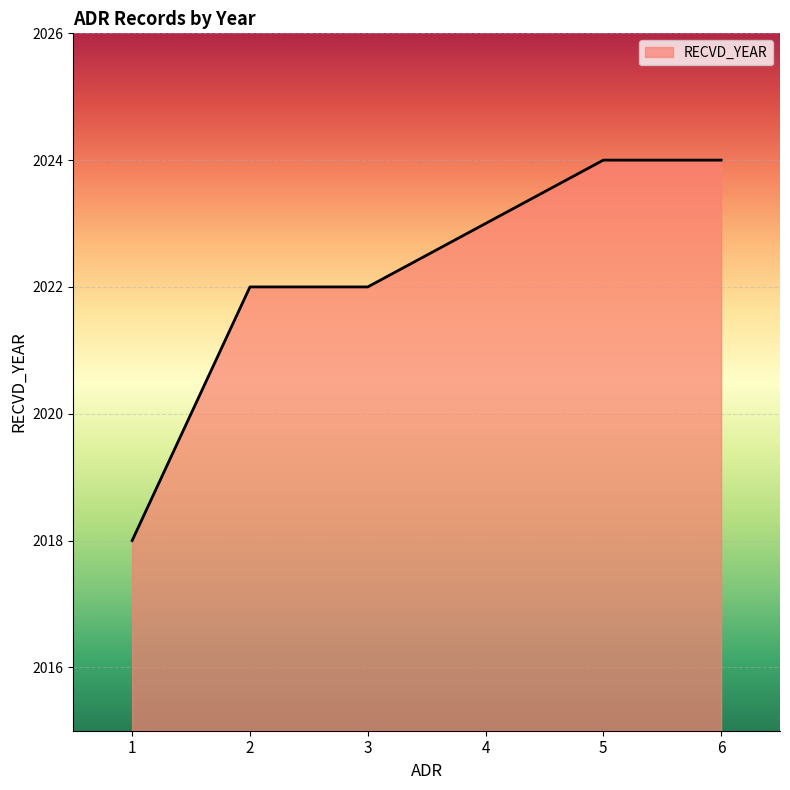

What is the difference between the values at 1 and 3?

4